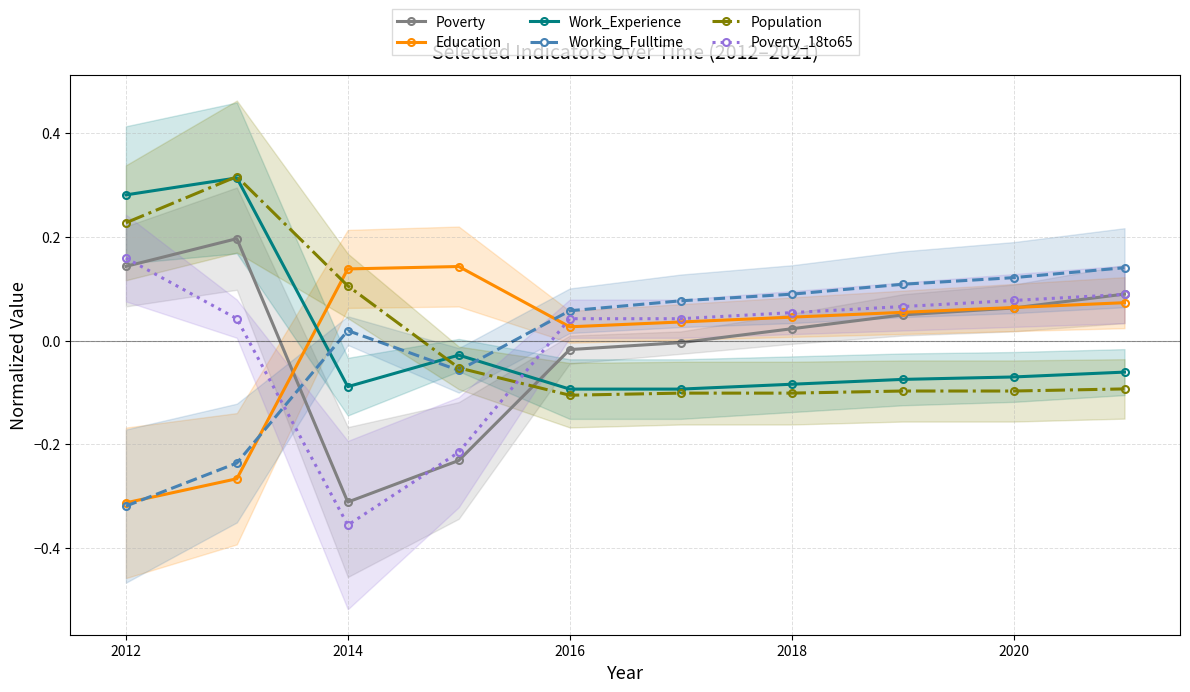

Is it true that Education equals 0.2 at 2014?

False